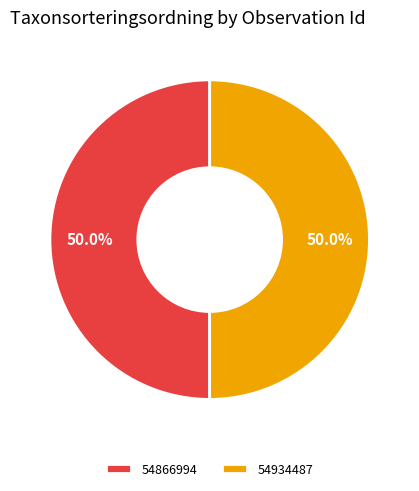

Approximately how many times larger is the value at 54866994 compared to 54934487?

1.0